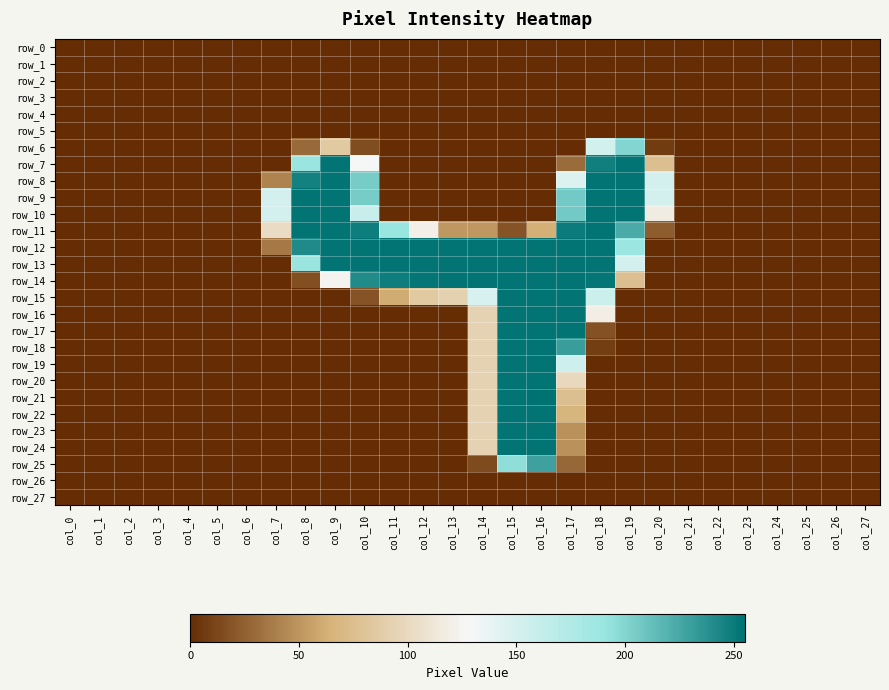

The row_1 series shows 0 at col_4. True or false?

True